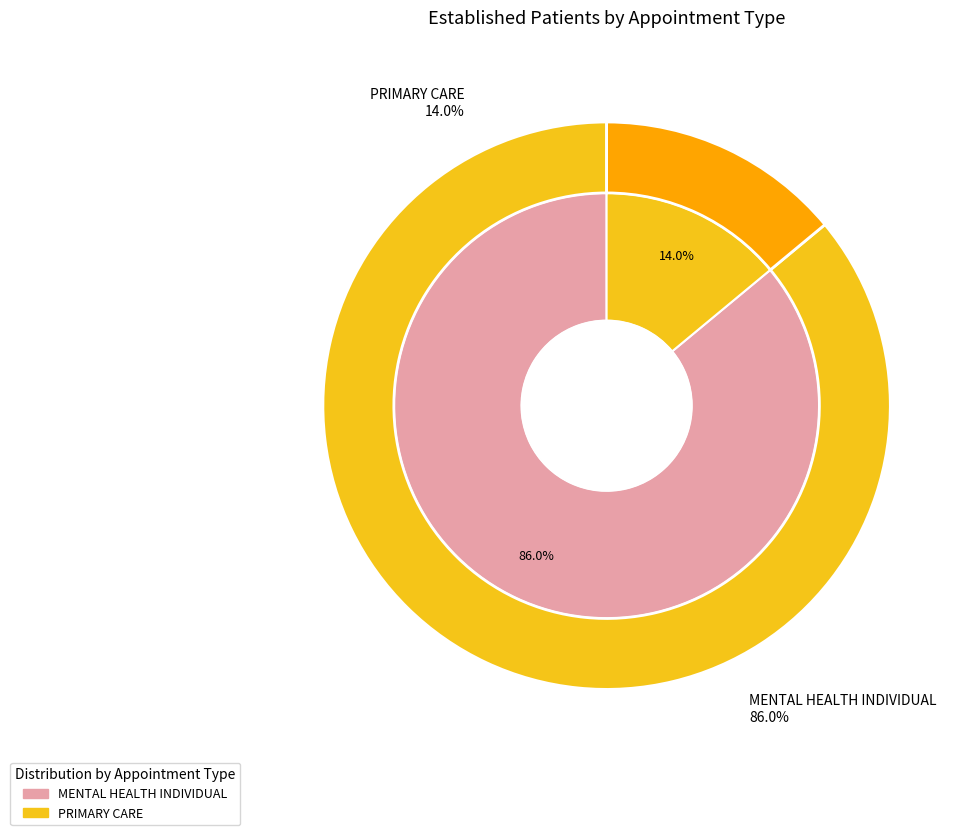

Does MENTAL HEALTH INDIVIDUAL account for over 50% of the chart?

Yes